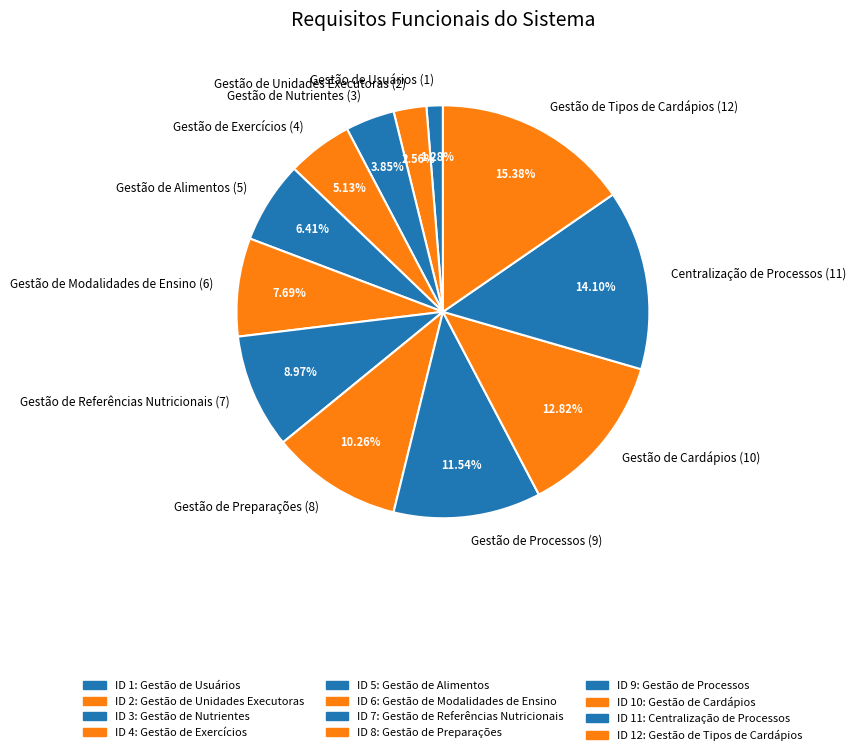

Count the number of slices in the pie.

12